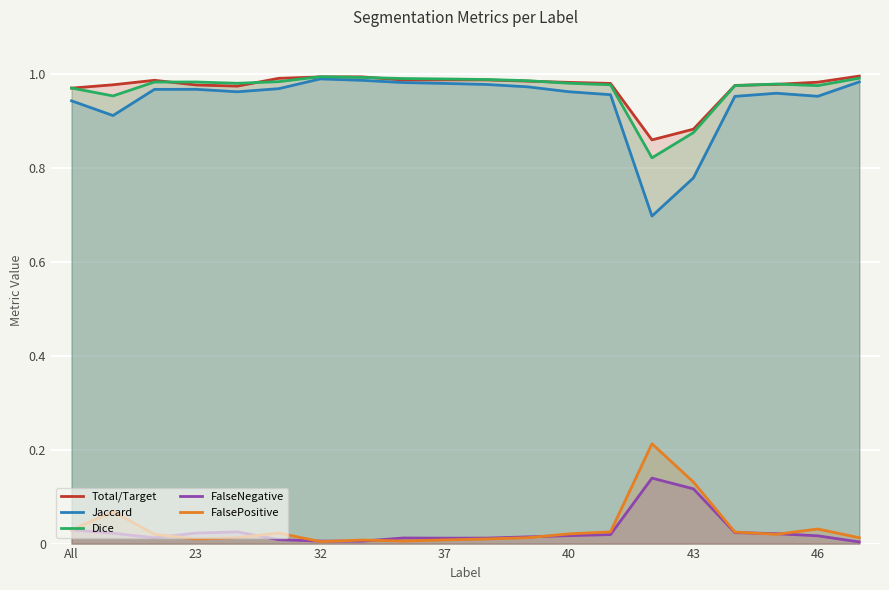

True or false: Dice has more than 2 interior local peaks.

True